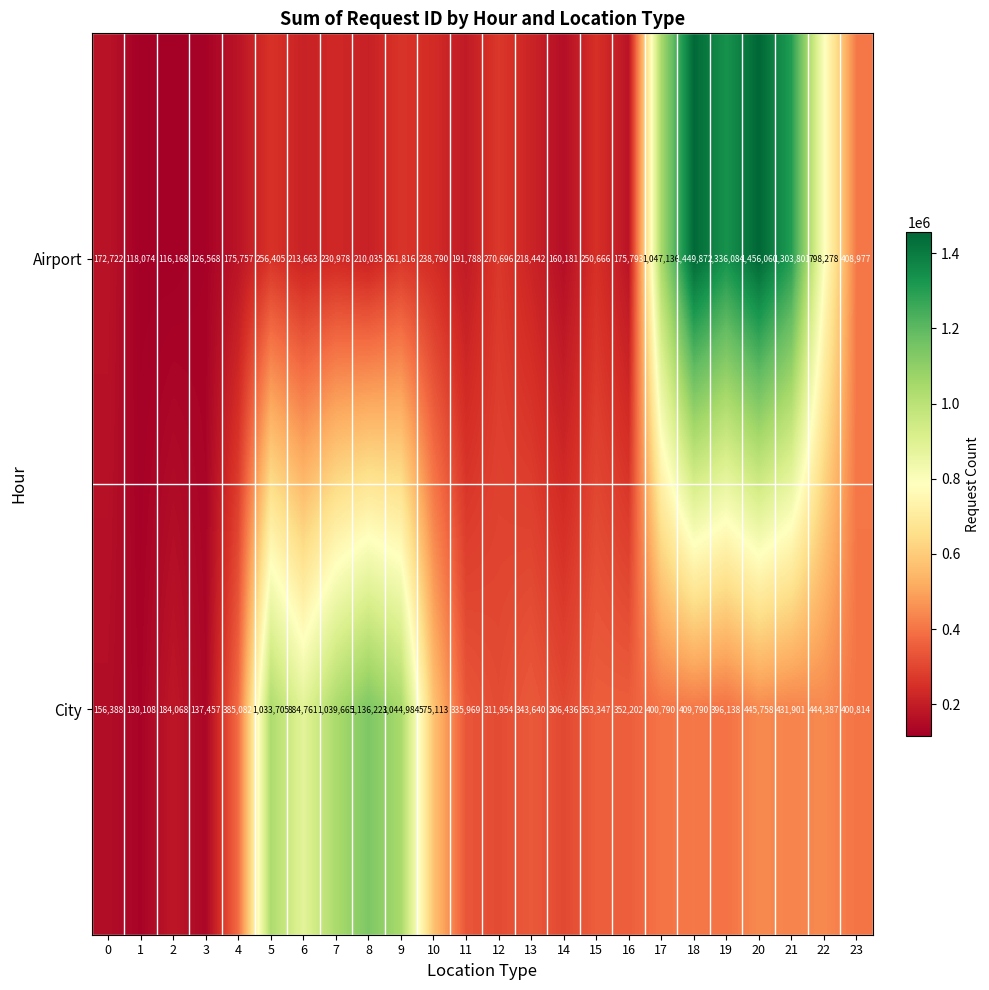

What is the sum of the City values at 11 and 20?

781727